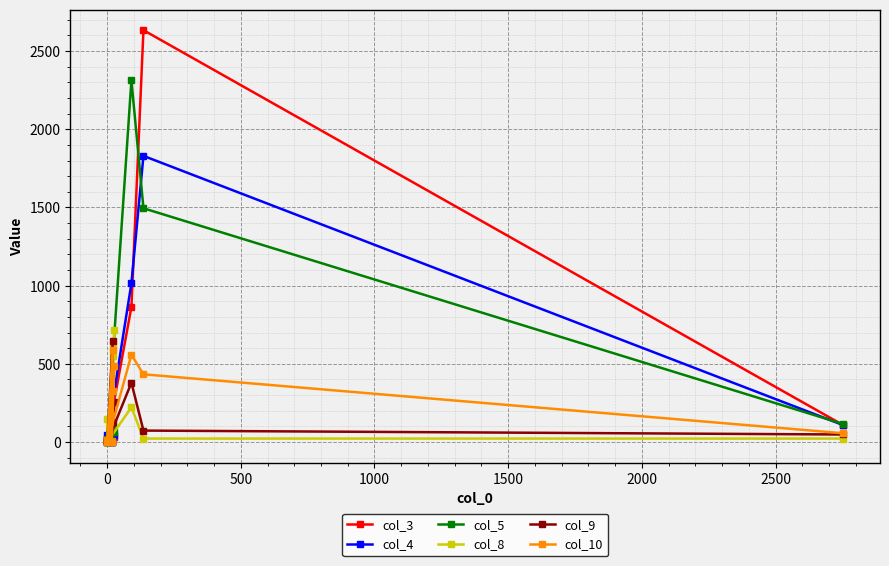

How many times do col_5 and col_4 cross each other?

5